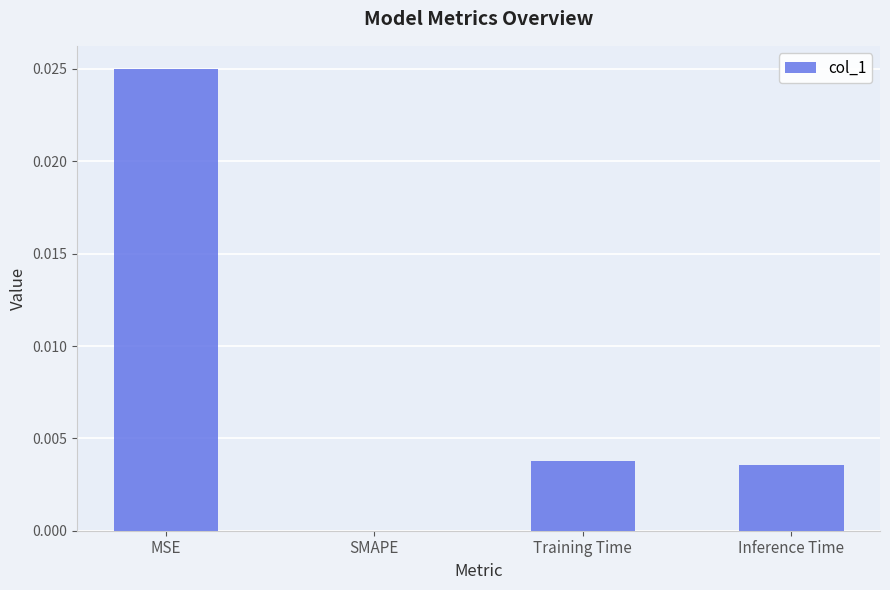

Between MSE and Inference Time, which is larger?

MSE